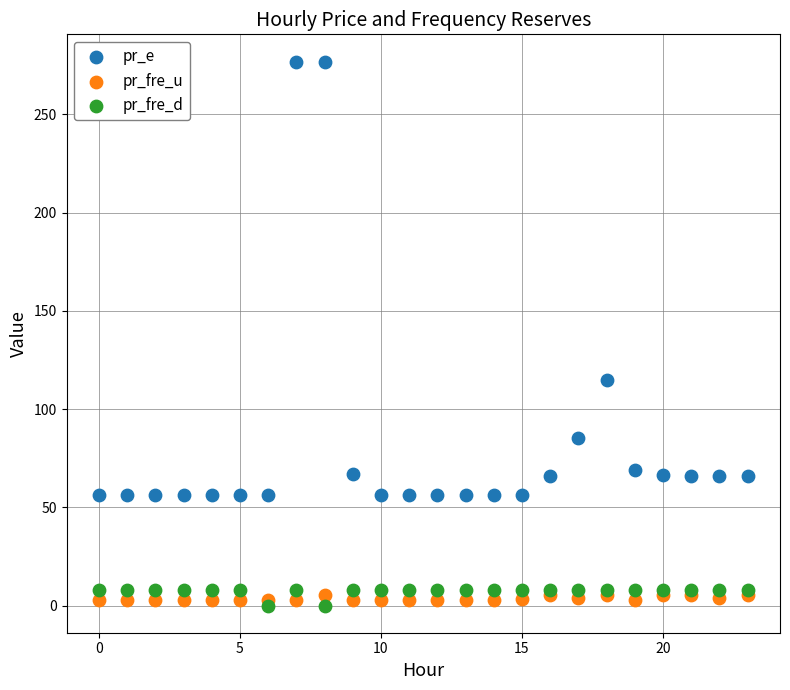

Across all series, what Y value is closest to 138?

114.9